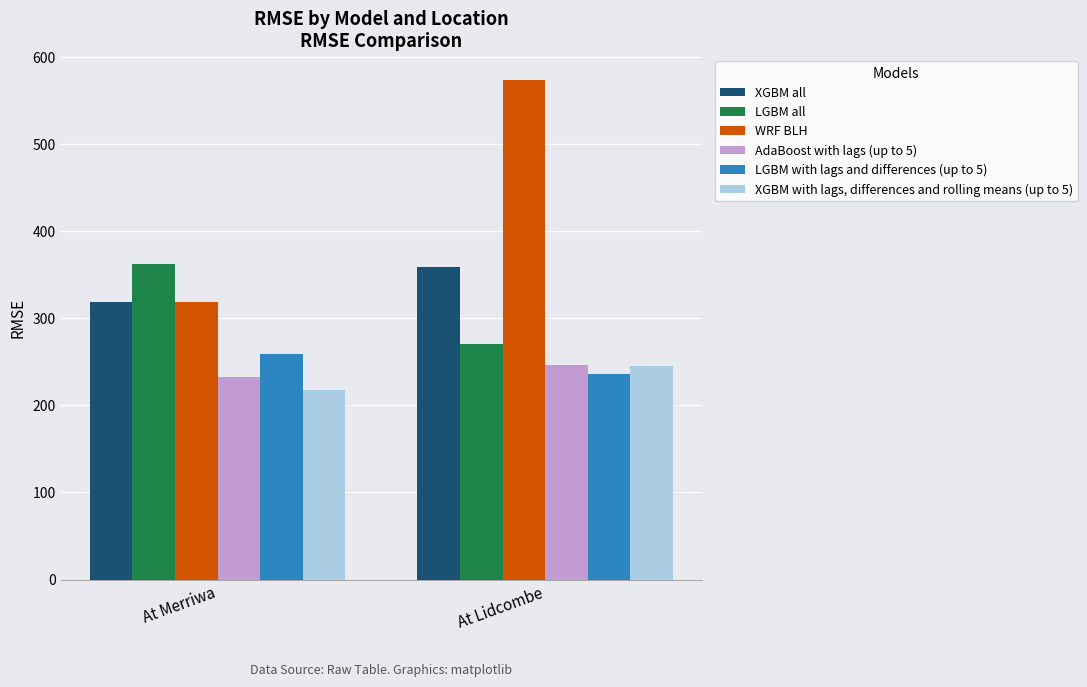

At which label is XGBM with lags, differences and rolling means (up to 5) closest to 231?

At Merriwa